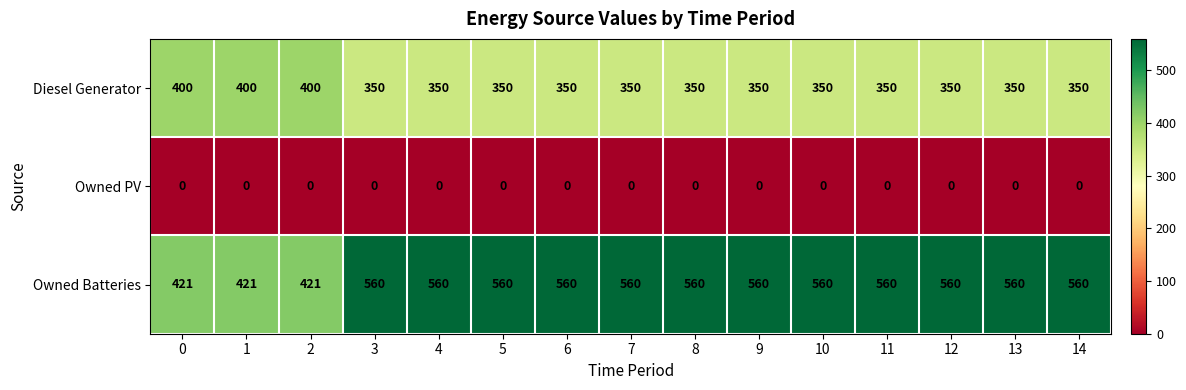

What is the sum of all Owned Batteries values?

7983